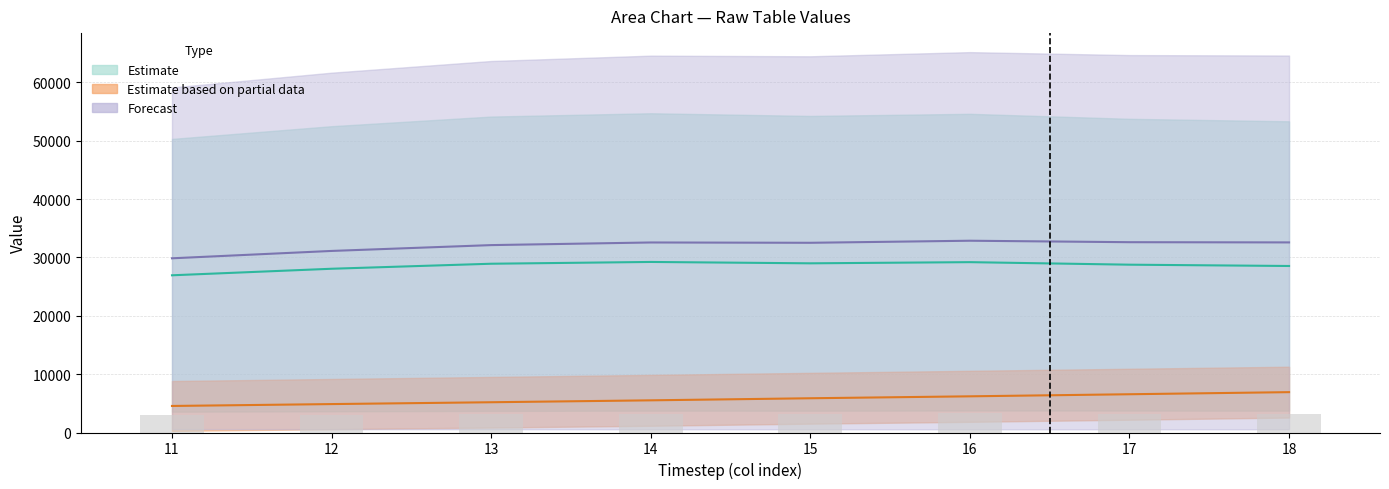

Reading left to right, what are all the values shown in this chart?

Estimate: 26935.7	28055.0	28915.7	29221.1	28986.6	29186.1	28752.3	28529.1
Estimate based on partial data: 4547.4	4869.5	5184.3	5511.9	5866.9	6198.9	6554.7	6914.9
Forecast: 29846.3	31107.5	32106.7	32558.1	32503.6	32857.4	32605.9	32569.1
Total (scaled bar): 2955.9	3082.4	3182.5	3228.3	3222.8	3258.5	3233.2	3229.4